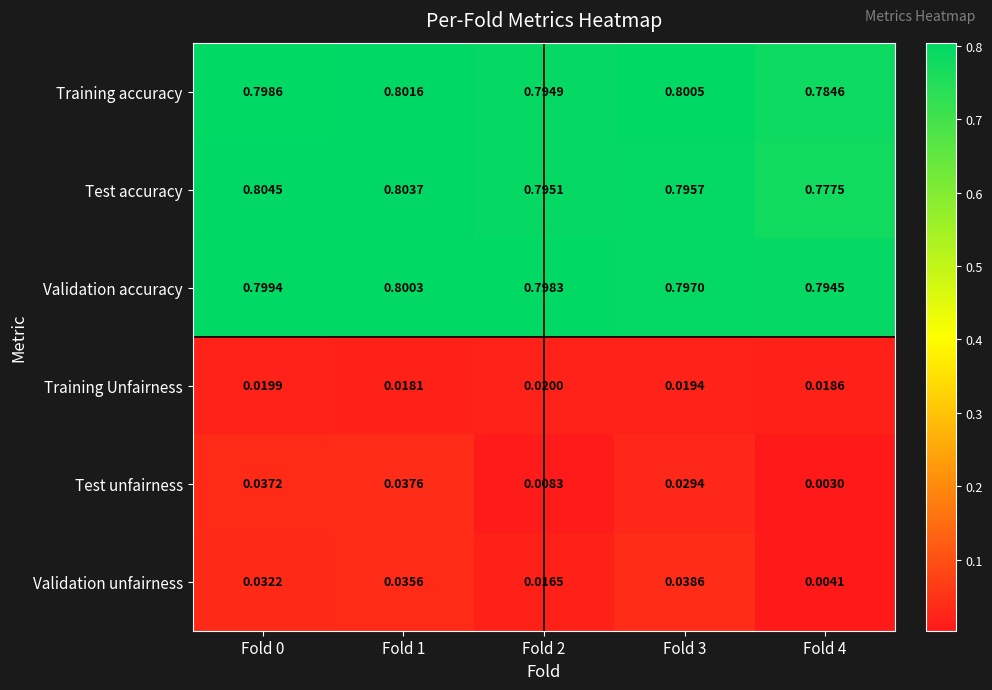

Which series has the widest spread of values?

Test unfairness